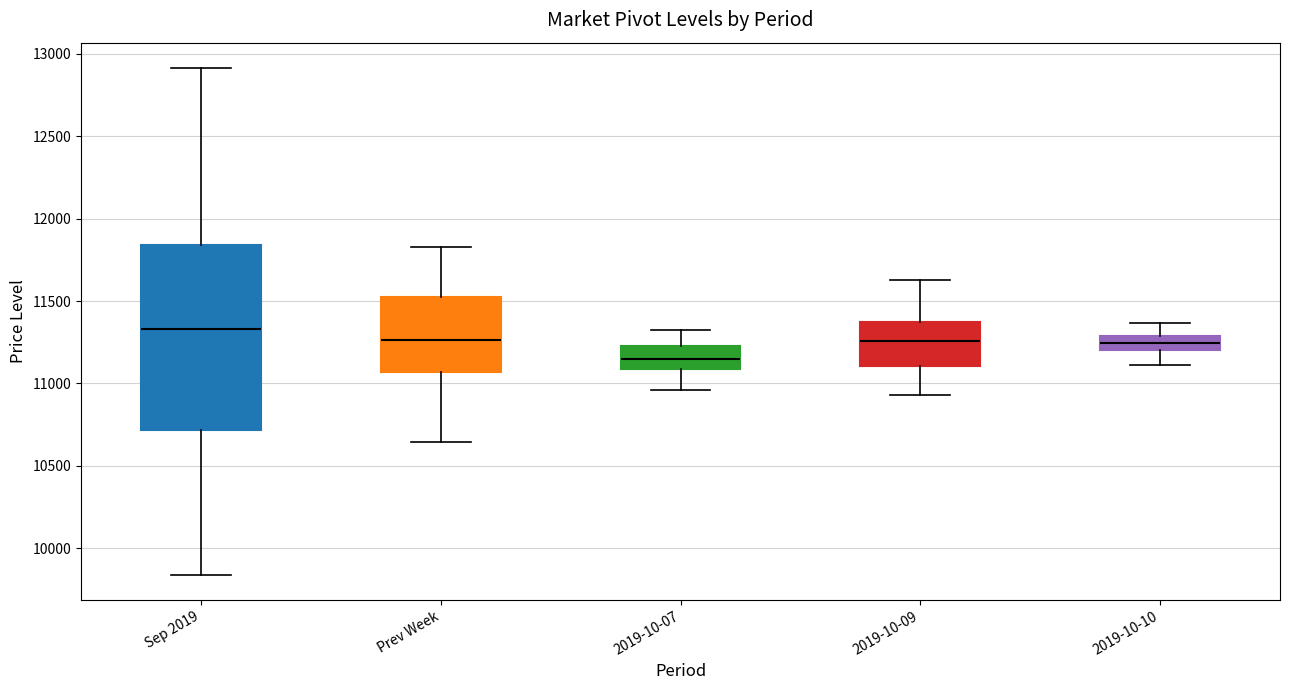

Where does the lower whisker of the box for 2019-10-07 end on the y-axis? The values are not printed on the chart, so give them approximately, as read against the axis.

10950